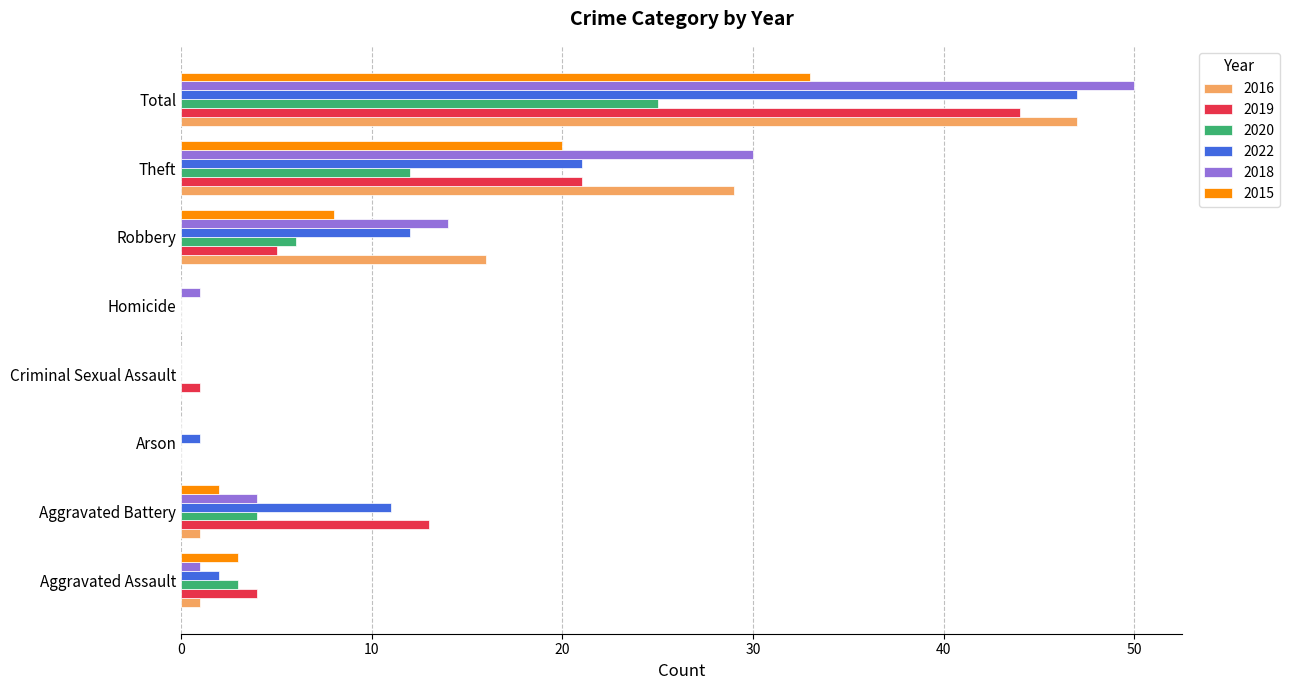

The 2018 series shows 50 at Total. True or false?

True